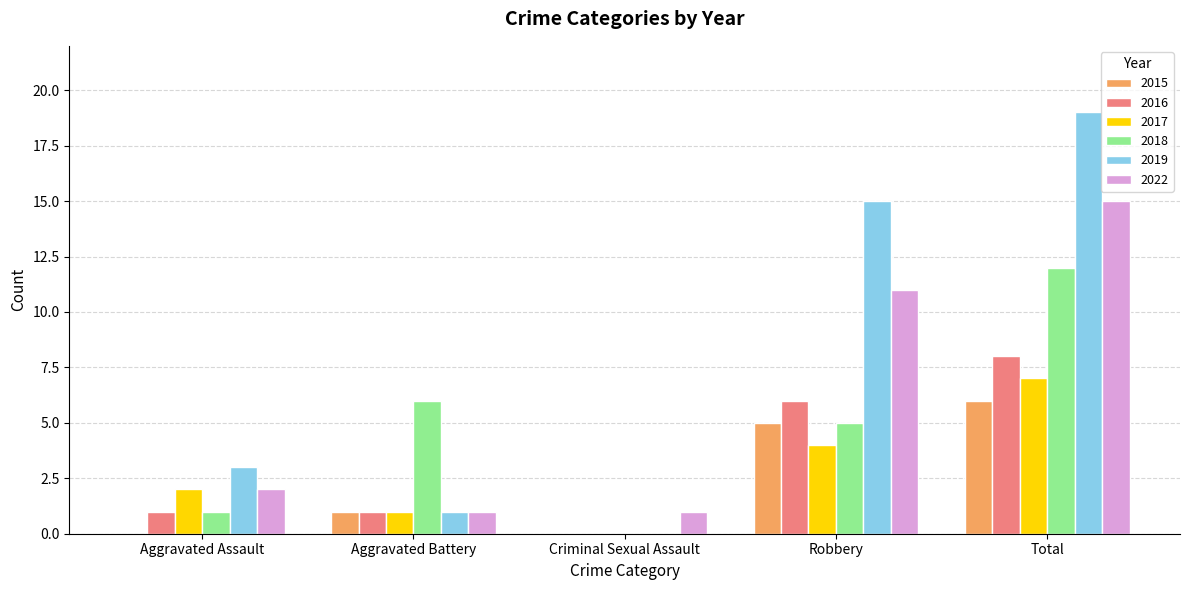

What is the sum of all 2019 values?

38